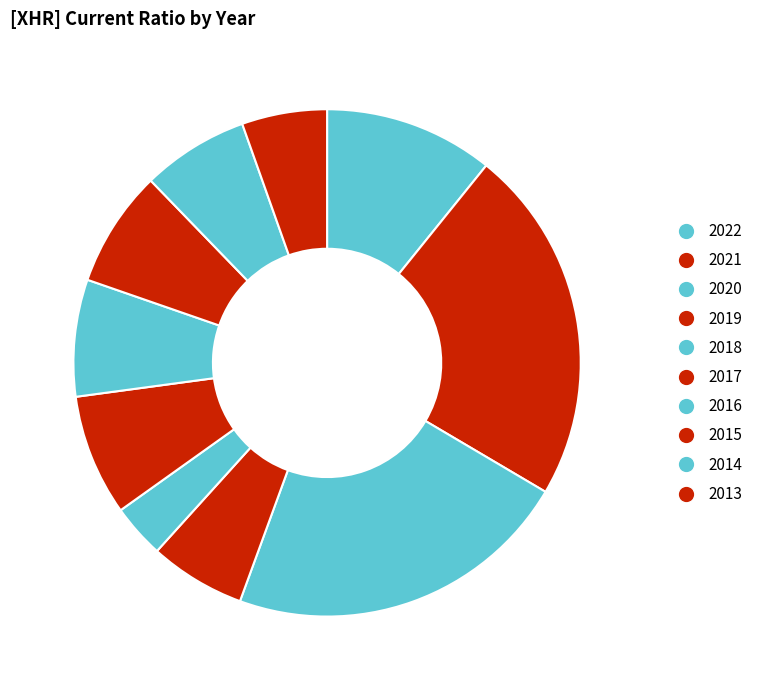

To the nearest percent, what percentage of the pie is 2018?

3%